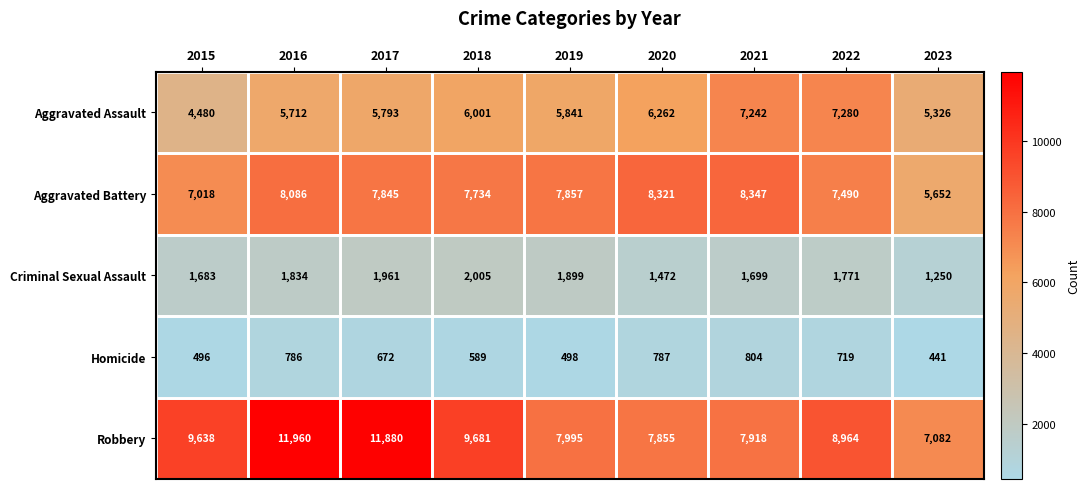

List the labels in order of Aggravated Battery value, largest first.

2021, 2020, 2016, 2019, 2017, 2018, 2022, 2015, 2023